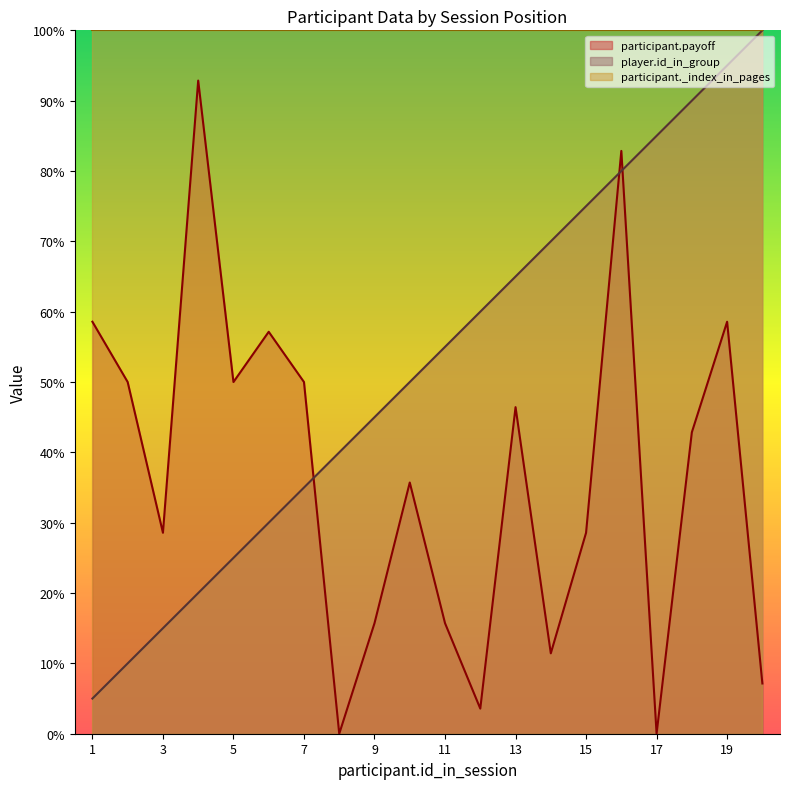

Between which two adjacent categories do participant.payoff and player.id_in_group first intersect?

7 and 8